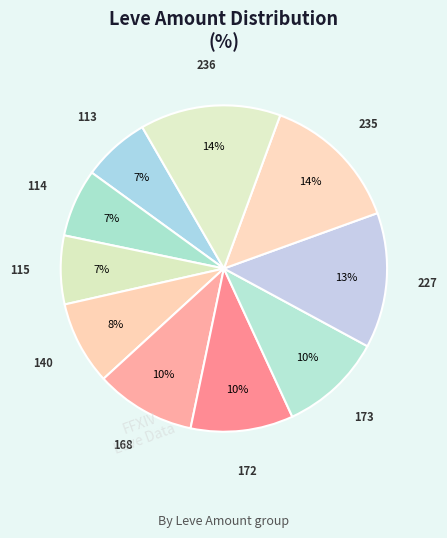

Which slice is the largest?

236